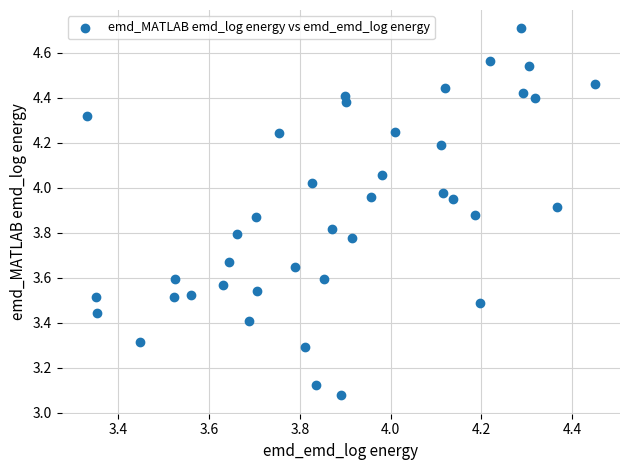

What is the range of Y values (max minus min)?

1.6